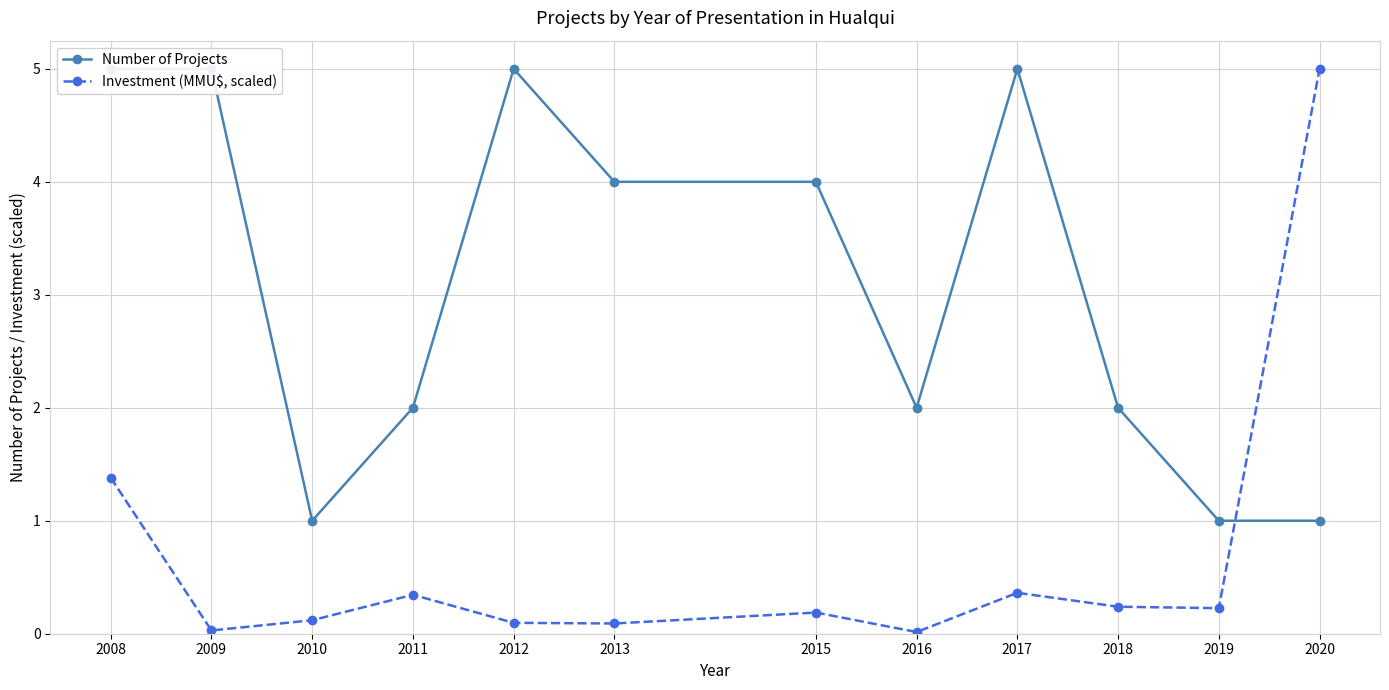

What is the sum of the Investment (MMU$, scaled) values at 2016 and 2010?

0.1